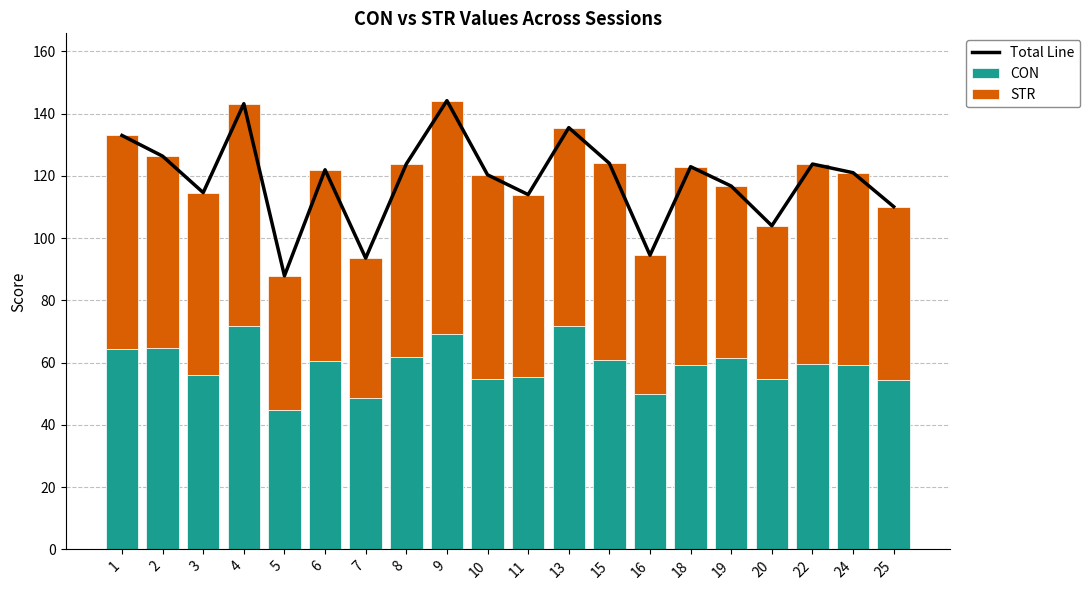

Which label corresponds to the largest value in the chart?

9